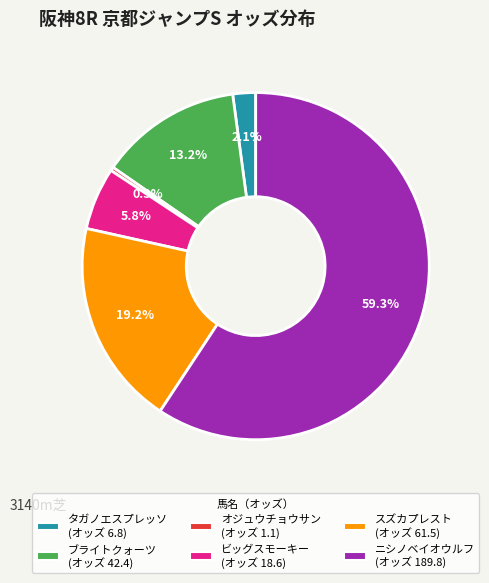

To the nearest percent, what portion does ニシノベイオウルフ represent?

59%